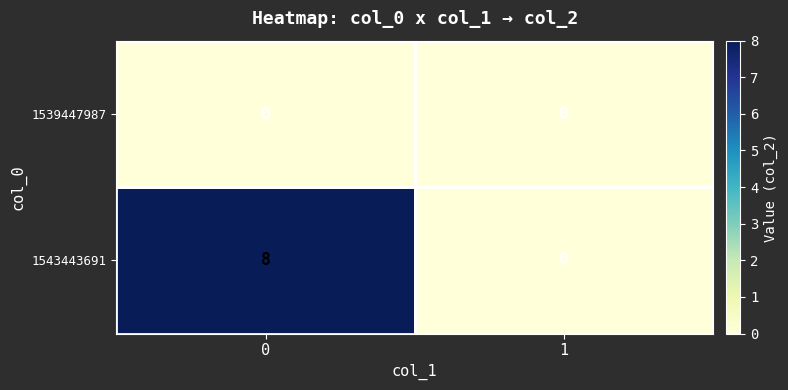

What is the sum of the 1543443691 values at 0 and 1?

8